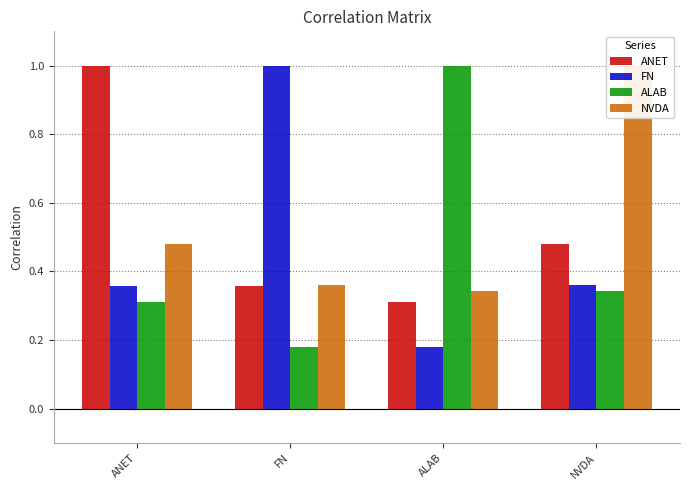

At how many categories does at least one series exceed 0?

4